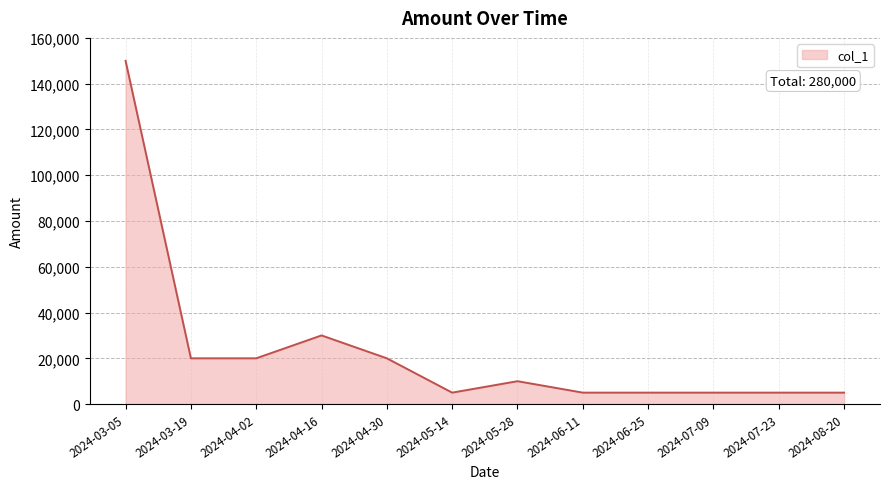

What is the maximum value shown in the chart?

150000